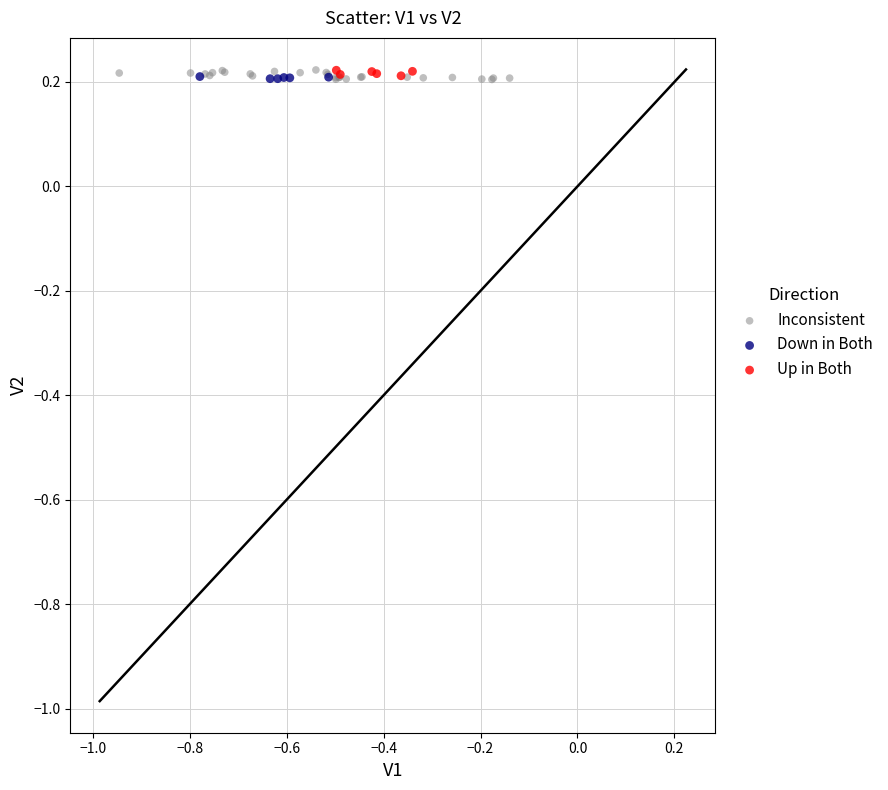

Which series has the largest Y range (max minus min)?

Inconsistent